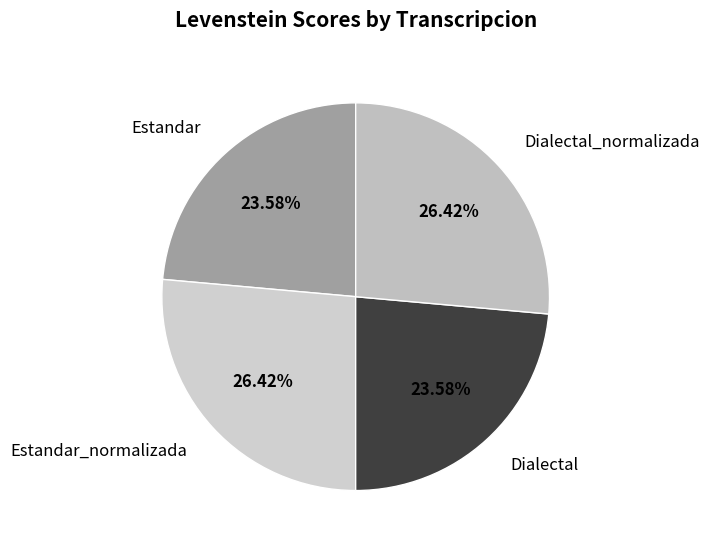

The Estandar_normalizada slice represents 19% of the pie. True or false?

False